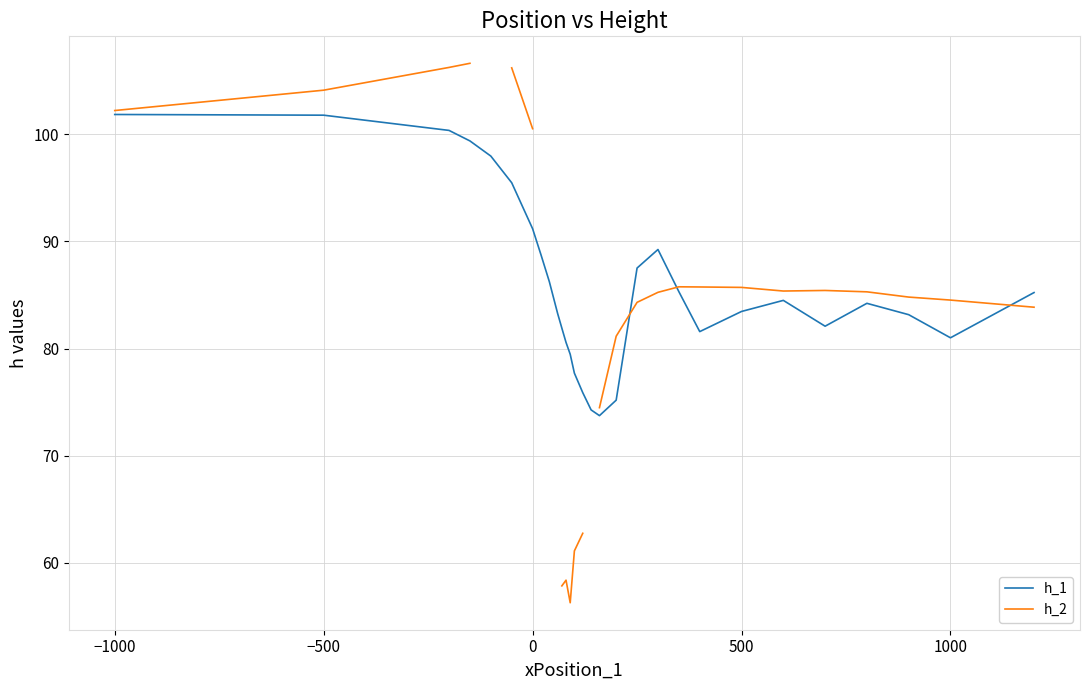

How many data points in h_1 are above 84?

15